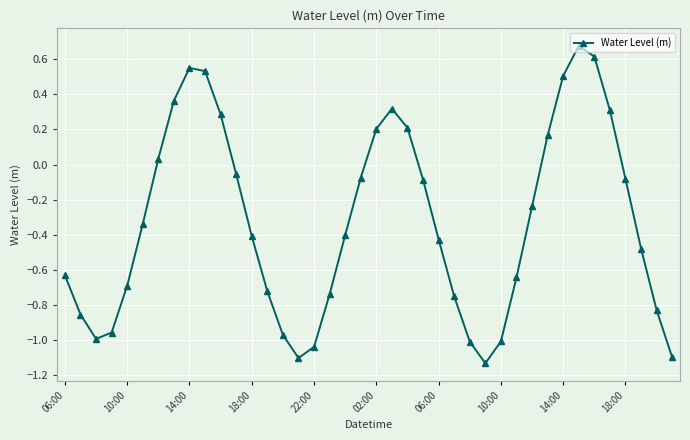

What is the difference between the maximum and minimum values?

1.8